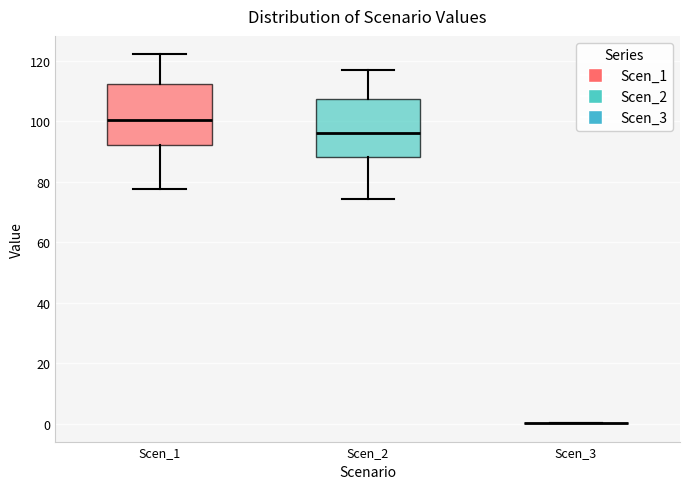

Reading left to right, transcribe this box plot: for each box, give where its median line is, the range the box spans, and where its two whiskers end, as read against the y-axis. The values are not printed on the chart, so give them approximately, as read against the axis.

Scen_1: median 100, box 92 to 112, whiskers 78 to 122
Scen_2: median 96, box 88 to 108, whiskers 74 to 116
Scen_3: box collapsed to a line at 0, whiskers 0 to 0